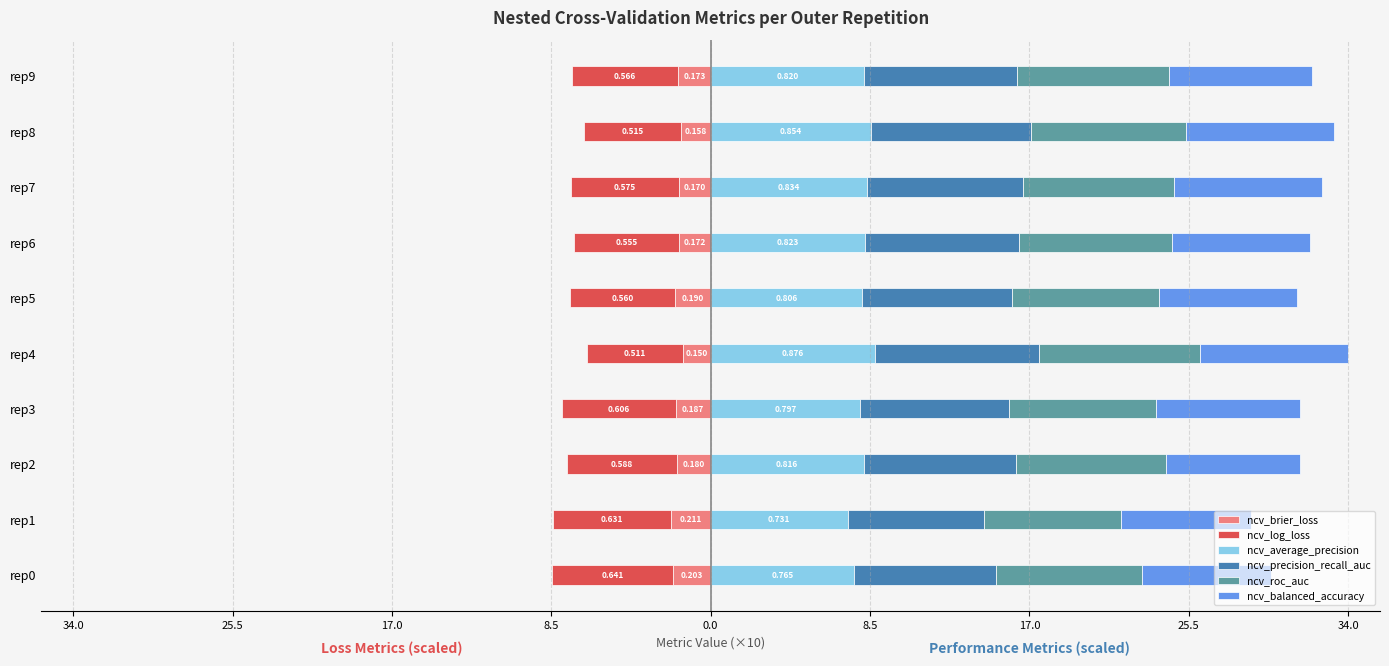

What is the difference between the highest and lowest values at 34.0?

14.2